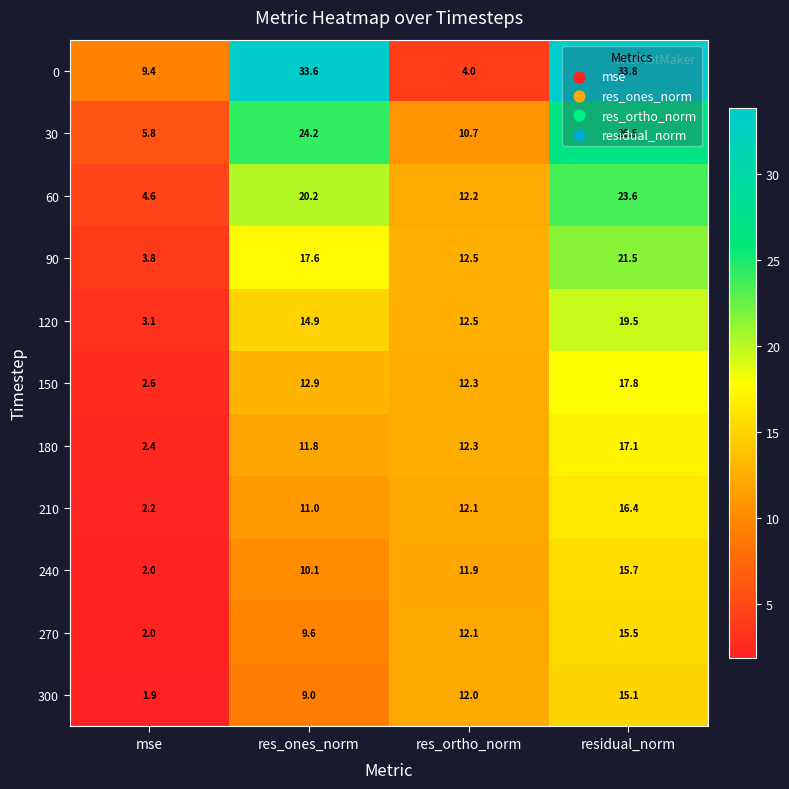

True or false: 180 has a value of 3.6 at mse.

False